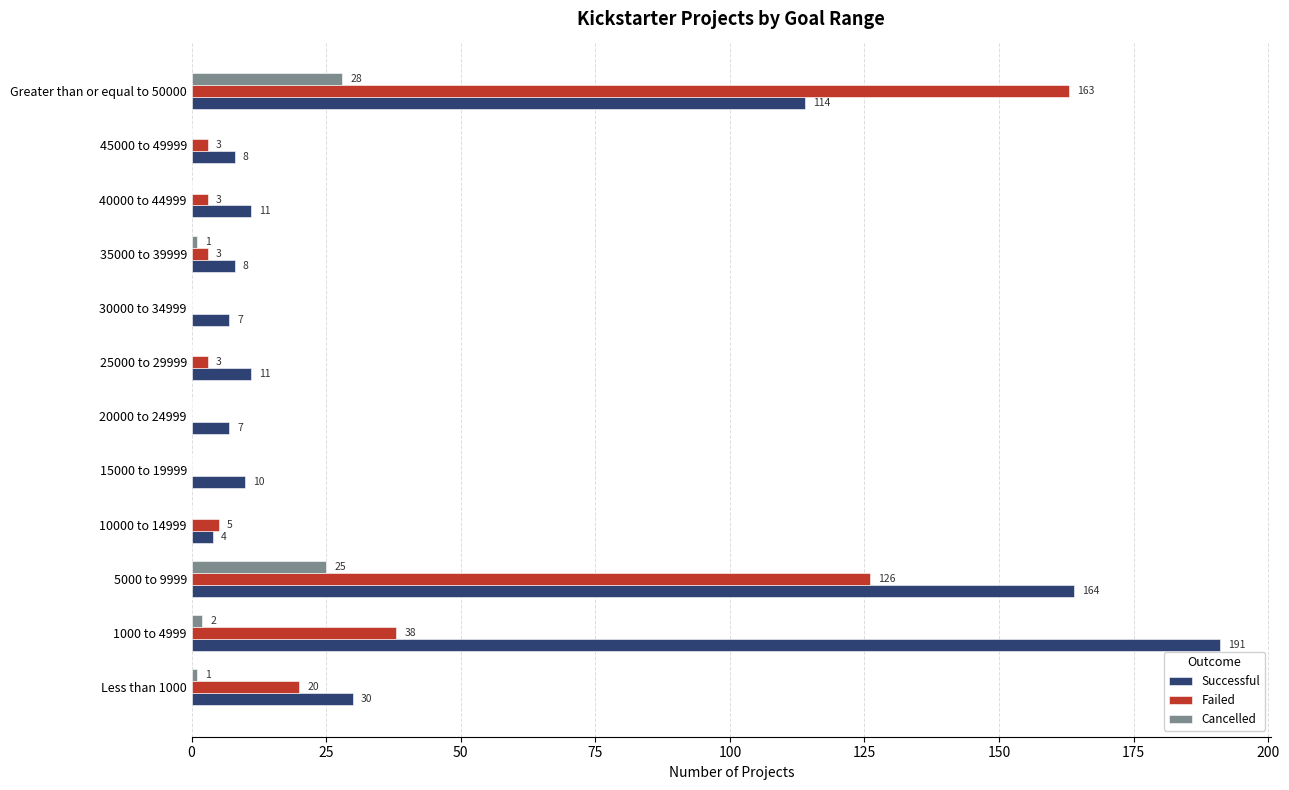

The Failed series shows 60 at 1000 to 4999. True or false?

False